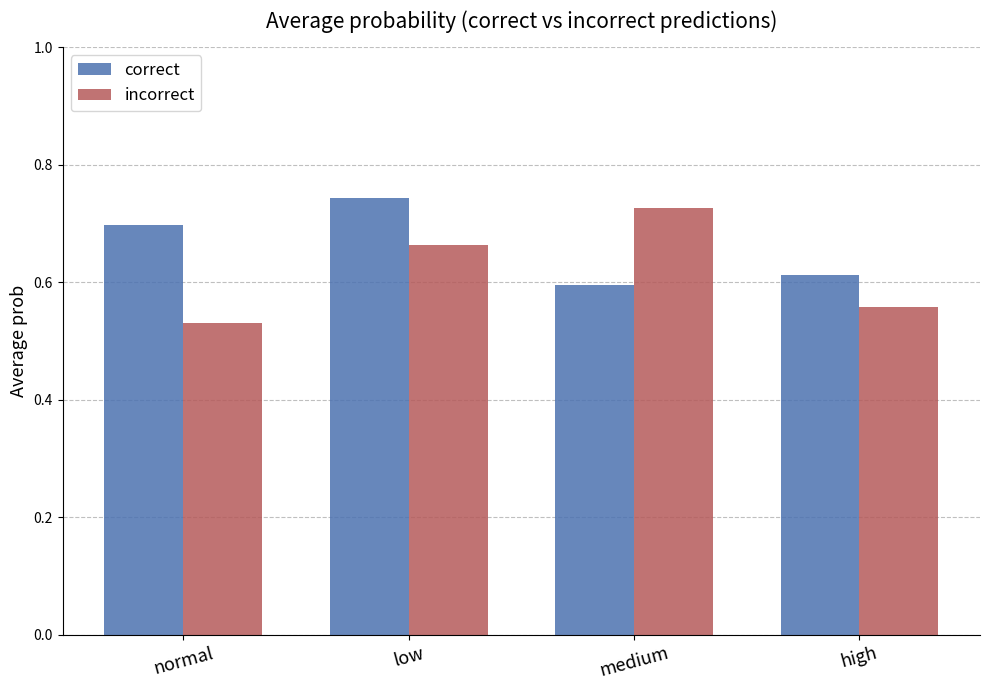

Is the value of incorrect at normal greater than the value of correct at normal?

No